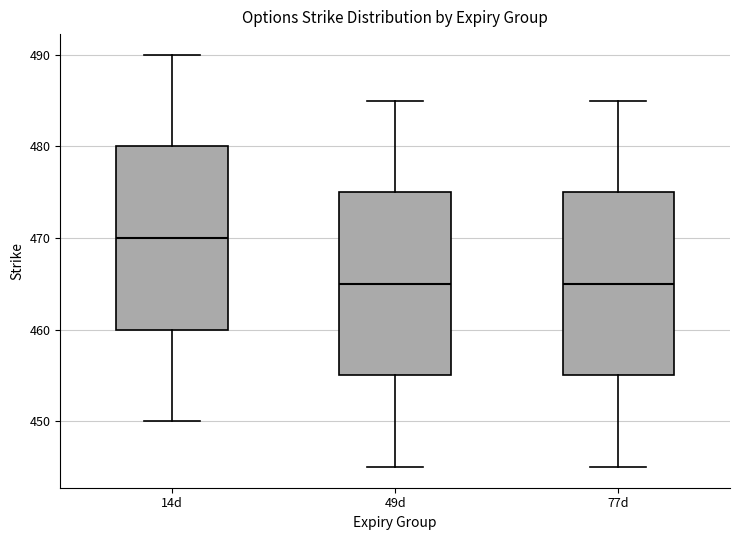

Reading left to right, transcribe this box plot: for each box, give where its median line is, the range the box spans, and where its two whiskers end, as read against the y-axis. The values are not printed on the chart, so give them approximately, as read against the axis.

14d: median 470, box 460 to 480, whiskers 450 to 490
49d: median 465, box 455 to 475, whiskers 445 to 485
77d: median 465, box 455 to 475, whiskers 445 to 485